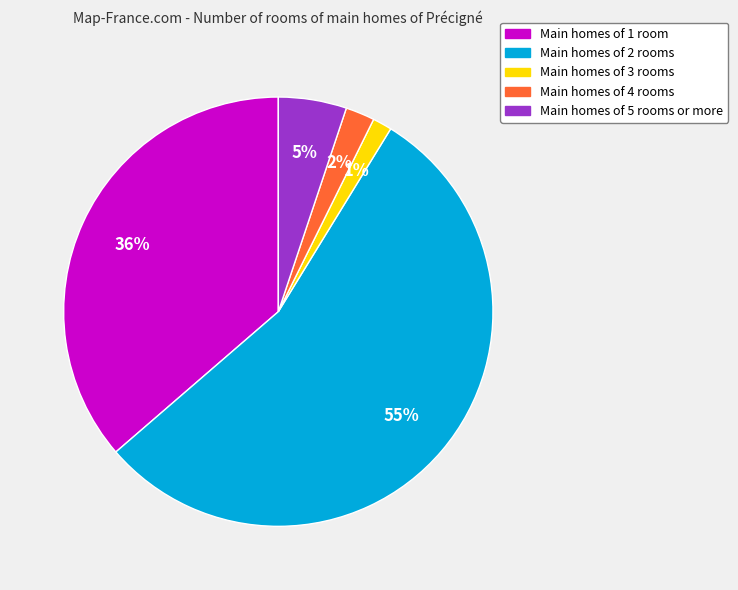

How many segments does this pie chart have?

5